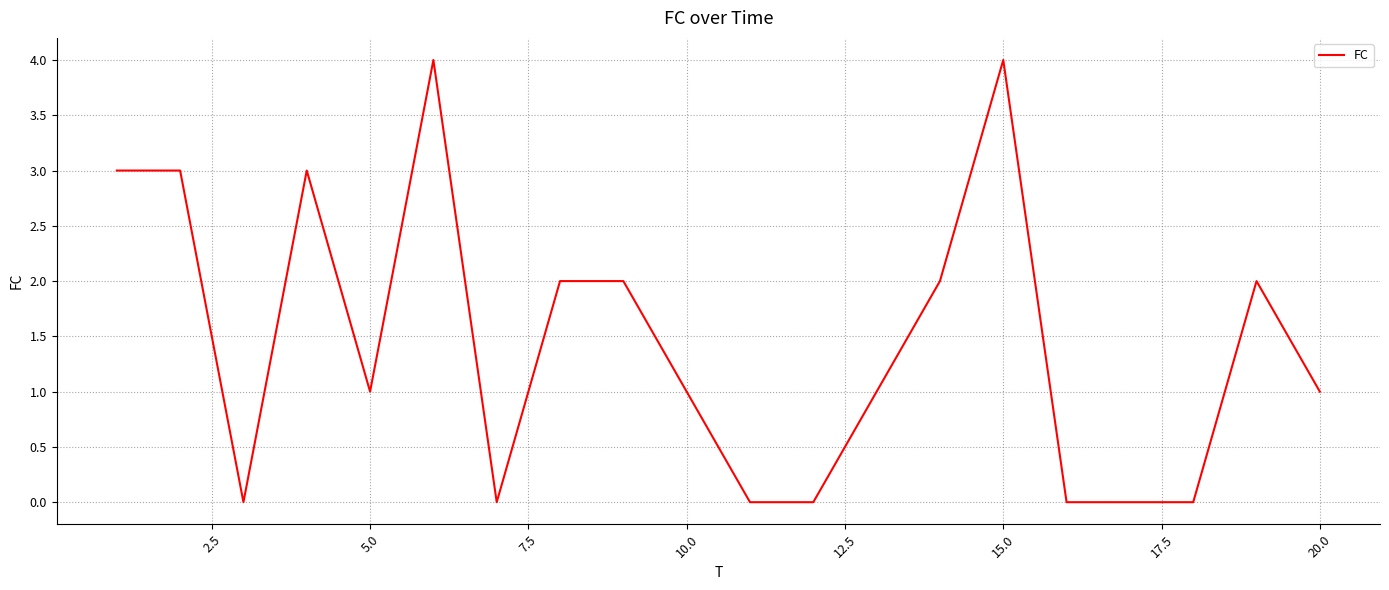

What is the difference between the maximum and minimum values?

4